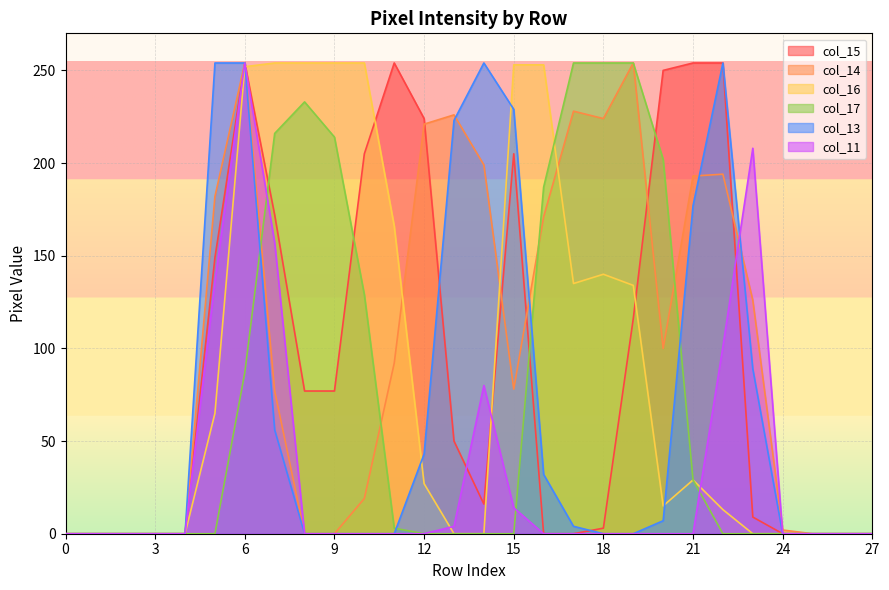

What is the maximum value for col_17?

254